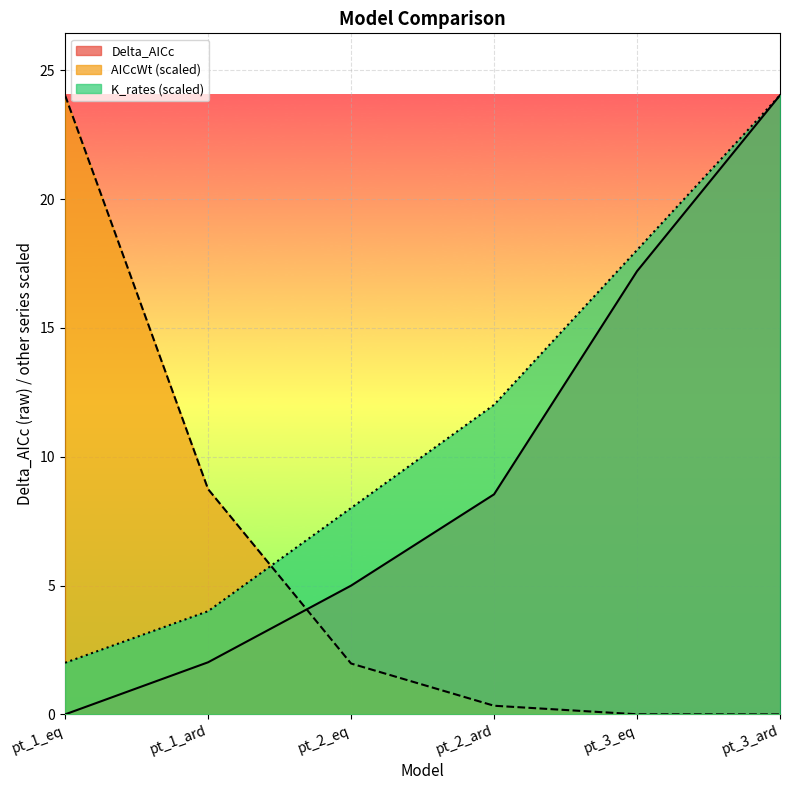

At how many categories does at least one series exceed 6?

6